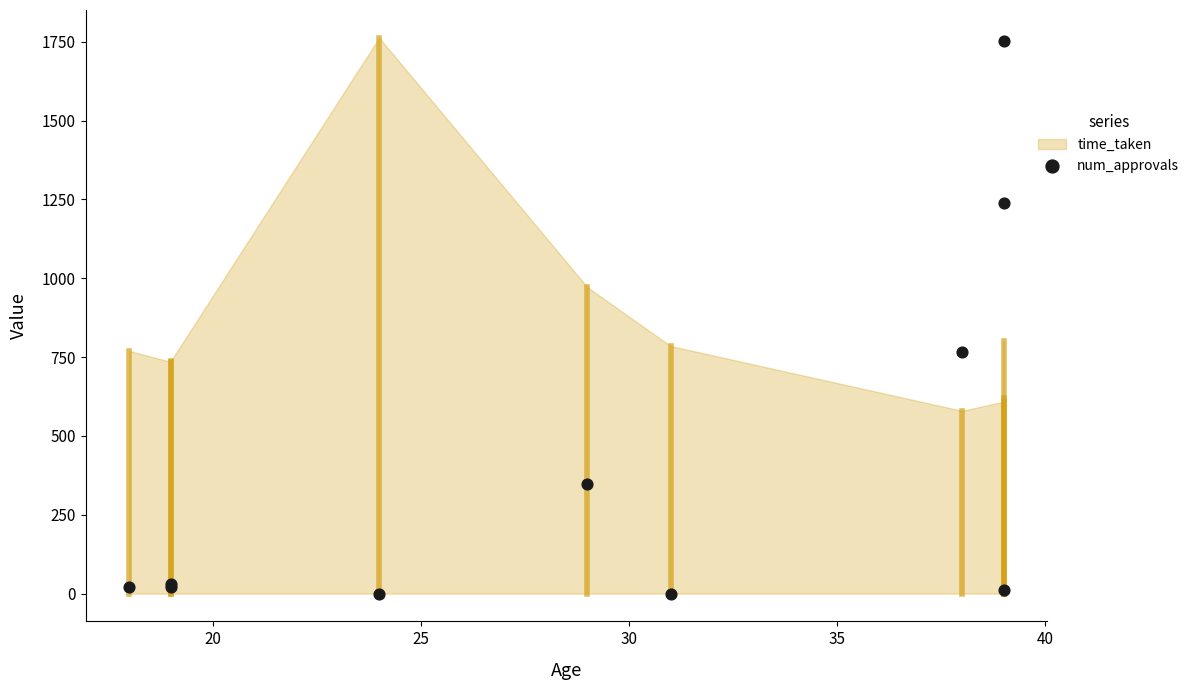

What Y value in the scatter plot is closest to 876?

765.9